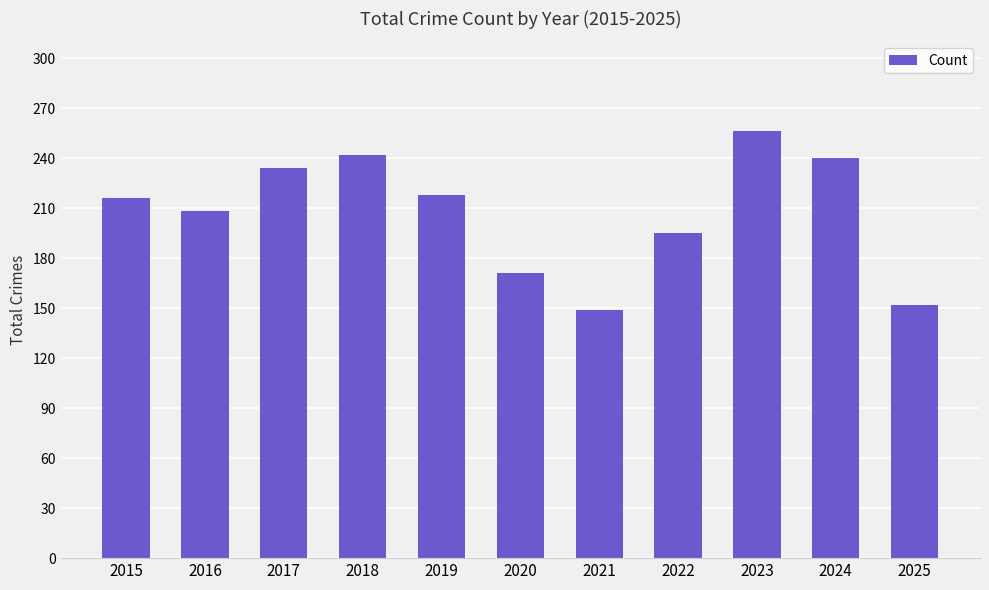

Are the bars horizontal?

No